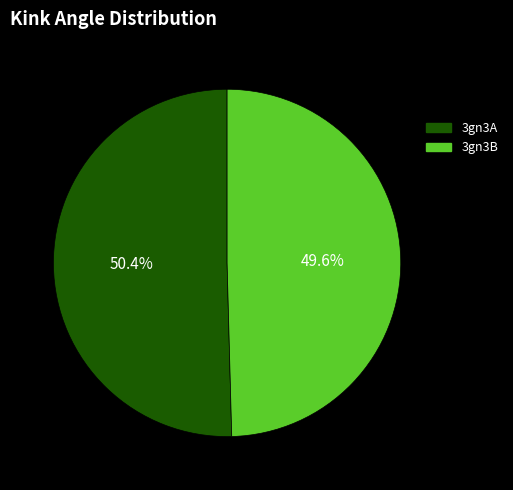

Rank the categories by value from lowest to highest.

3gn3B, 3gn3A